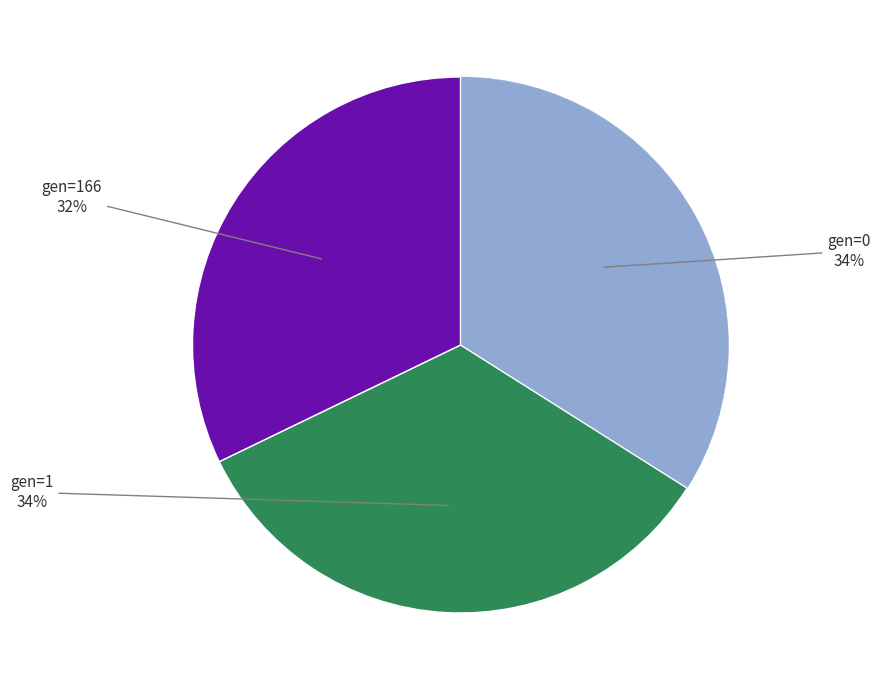

How many slices are in this pie chart?

3